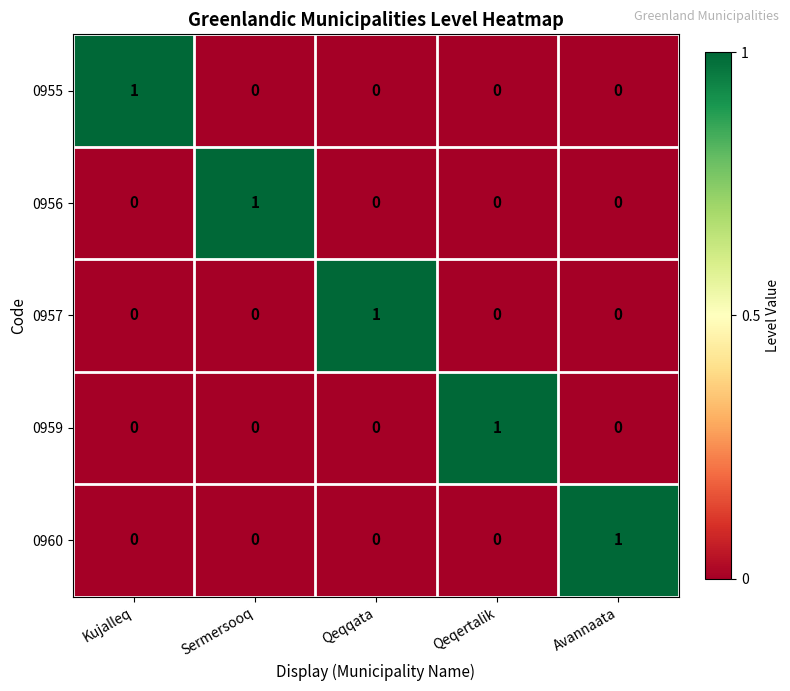

The value of 0955 at Qeqqata is -1. True or false?

False